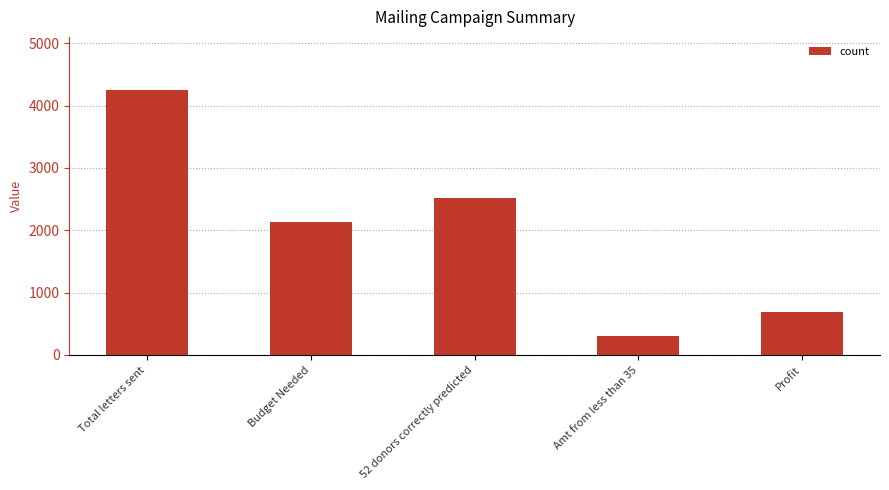

What is the greatest value displayed?

4253.0